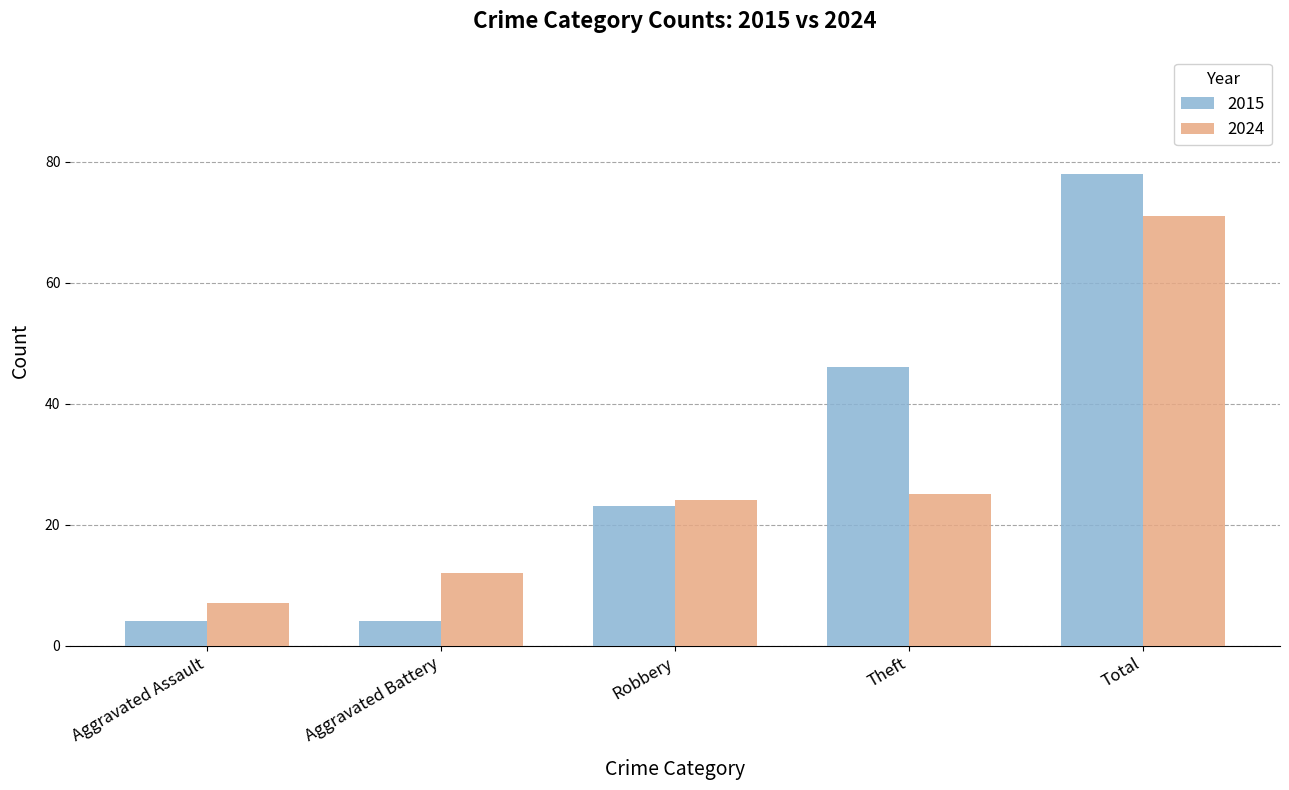

List the labels in order of 2024 value, smallest first.

Aggravated Assault, Aggravated Battery, Robbery, Theft, Total